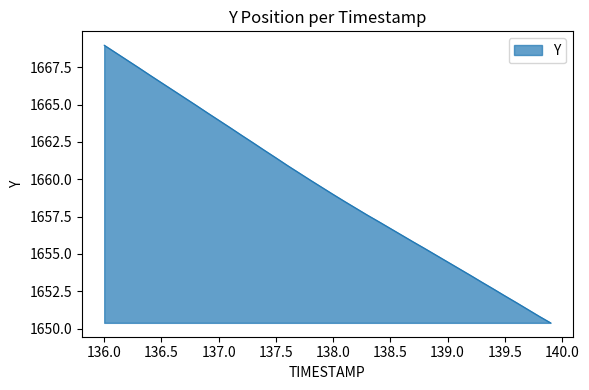

Does the chart display data point markers on the line(s)?

No